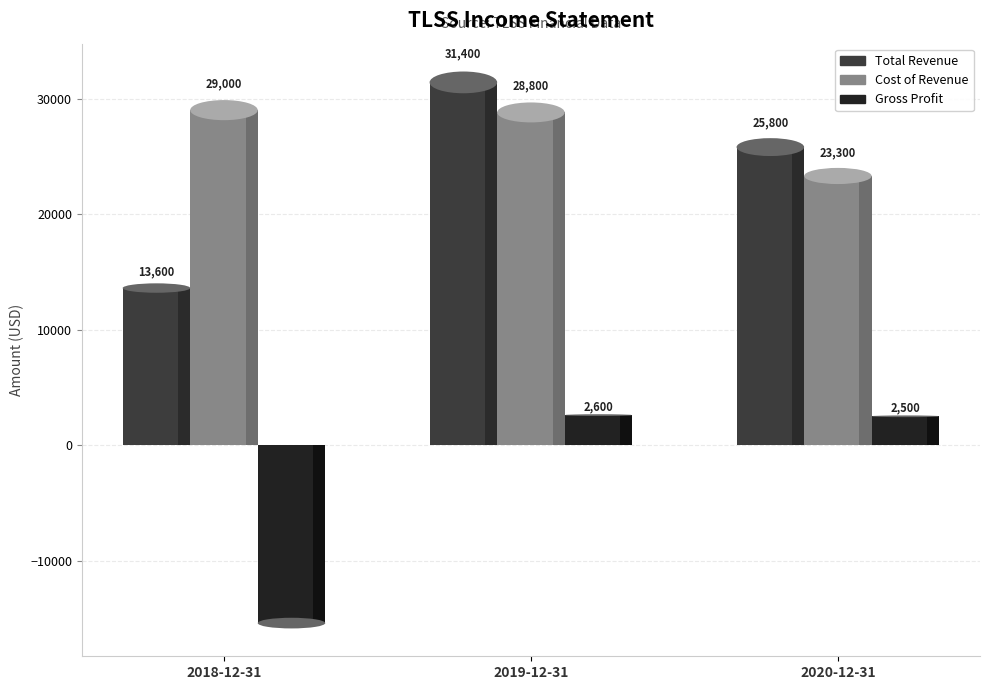

At which category does the chart reach its peak across all series?

2019-12-31